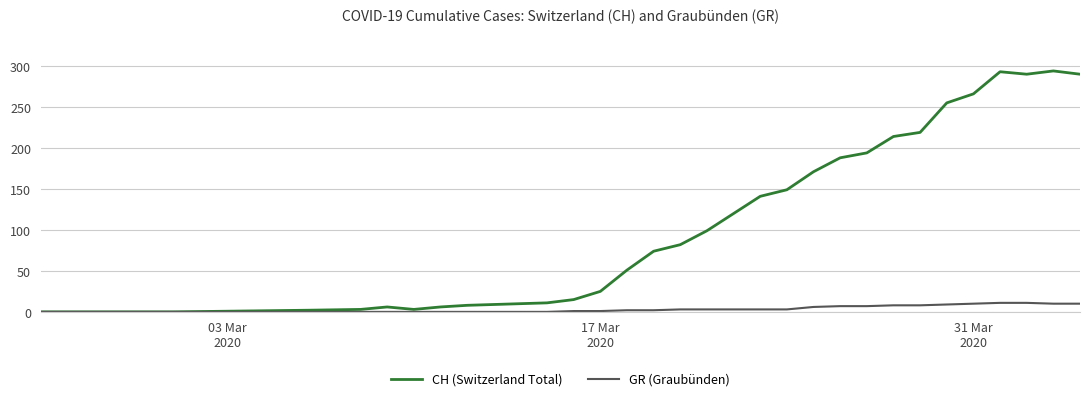

What is the greatest value displayed?

294